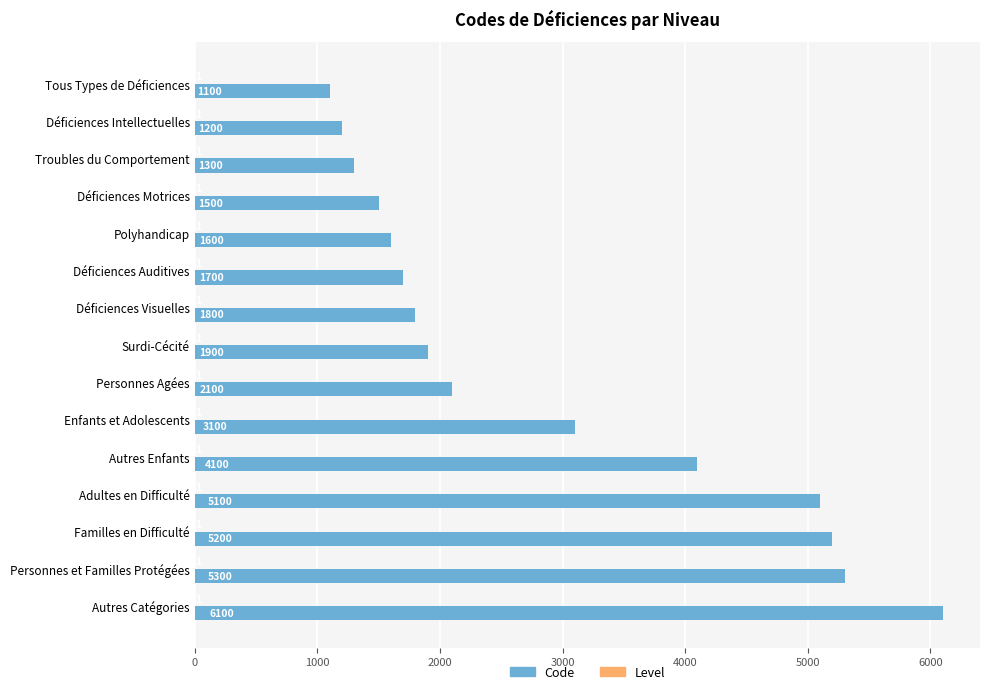

Between Tous Types de Déficiences and Autres Catégories, which series saw the biggest shift?

Code